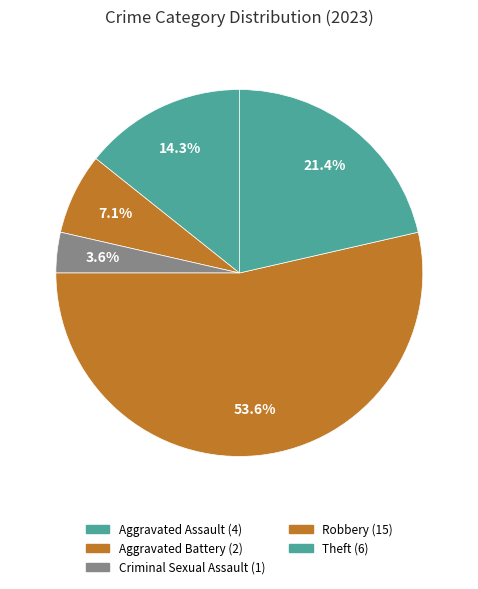

Which category accounts for the majority?

Robbery